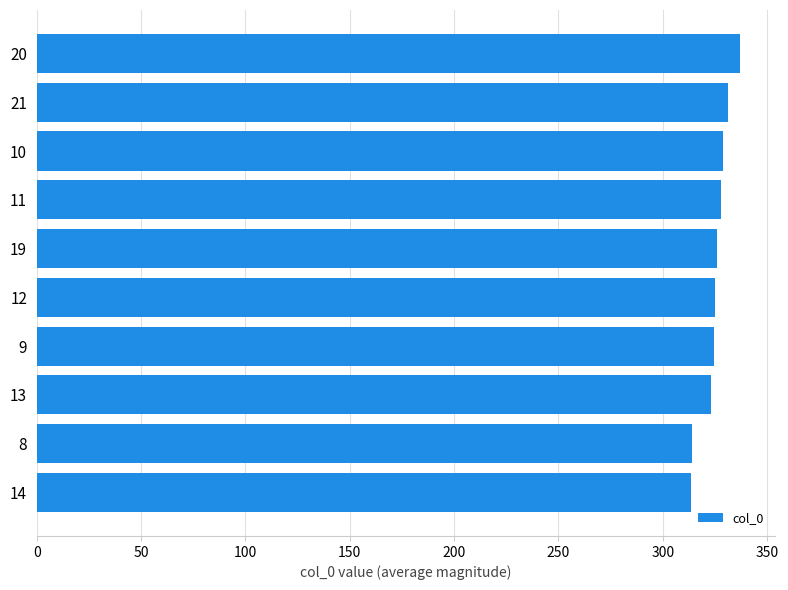

The value at 8 is 314.1. True or false?

True